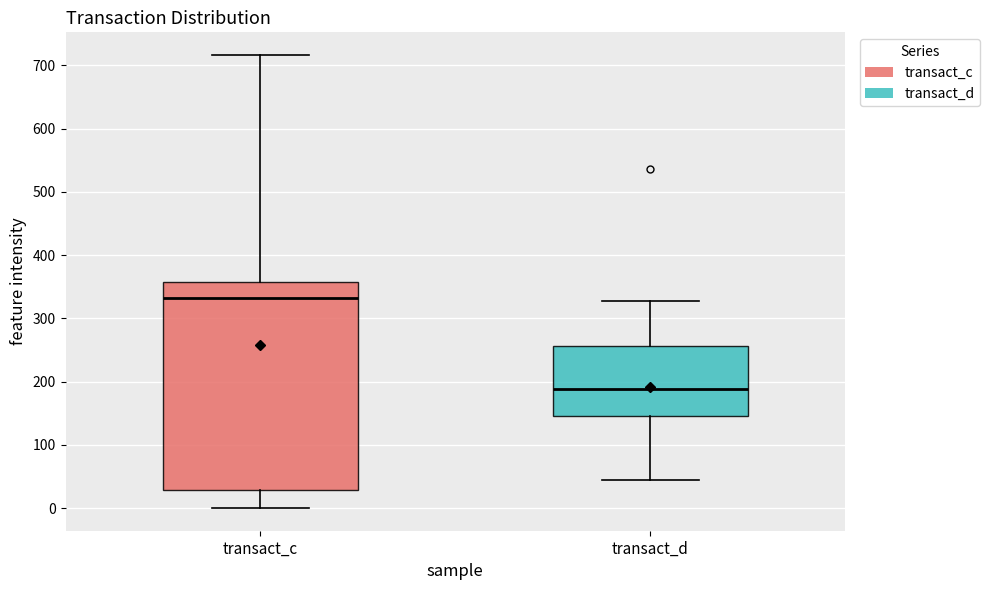

Reading left to right, transcribe this box plot: for each box, give where its median line is, the range the box spans, and where its two whiskers end, as read against the y-axis. The values are not printed on the chart, so give them approximately, as read against the axis.

transact_c: median 330, box 30 to 360, whiskers 0 to 720
transact_d: median 190, box 150 to 260, whiskers 40 to 330